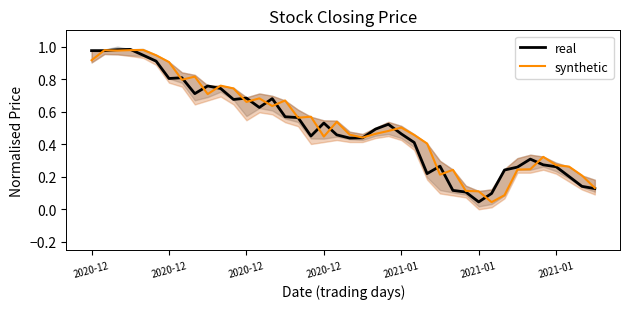

Does the chart have visible grid lines?

No